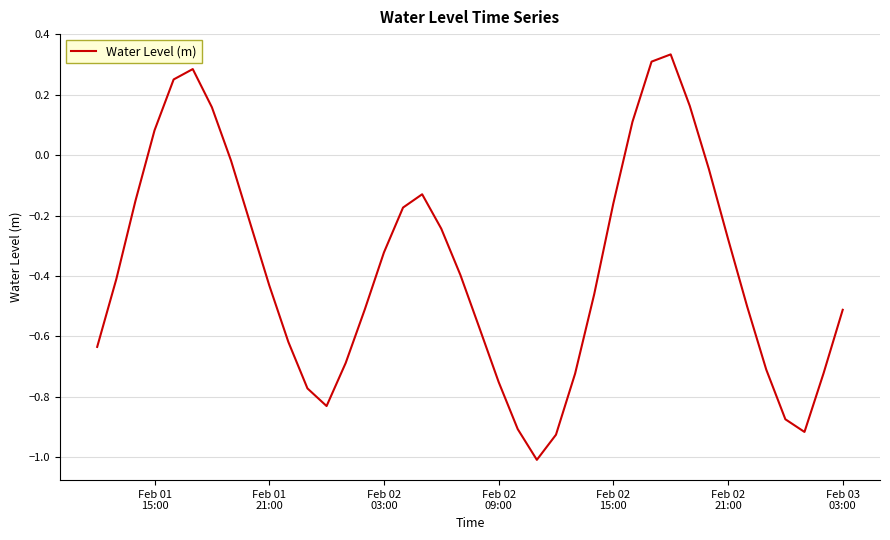

What is the smallest value displayed?

-1.0